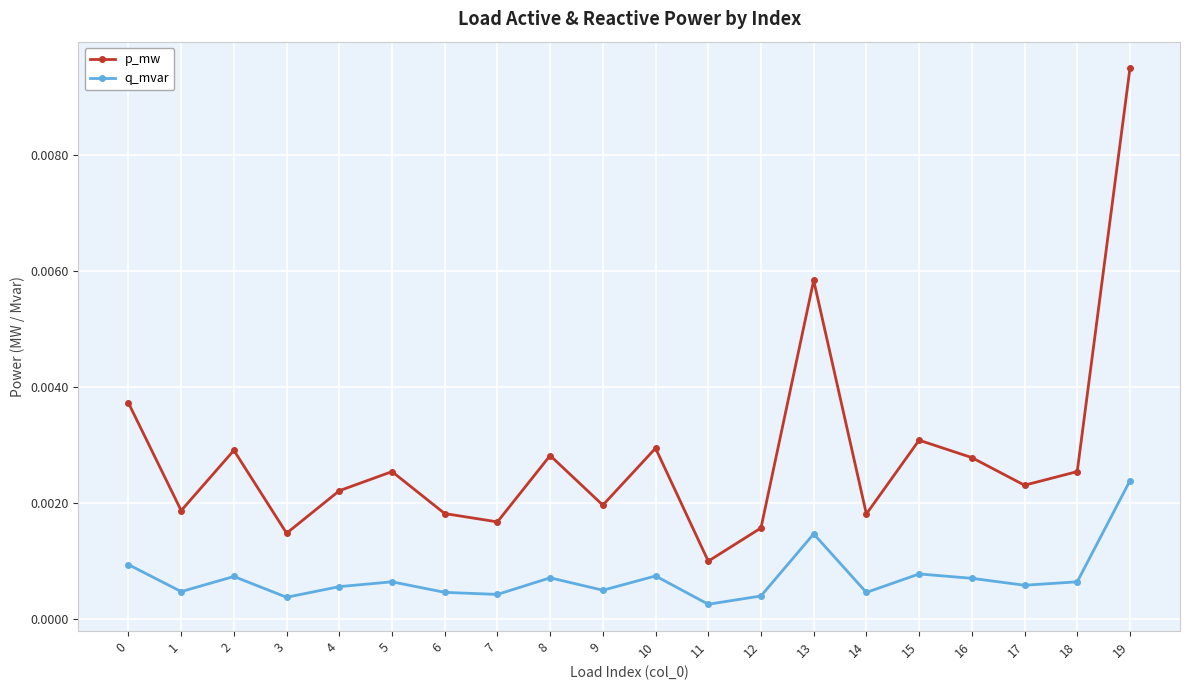

At how many categories does at least one series exceed 0?

20